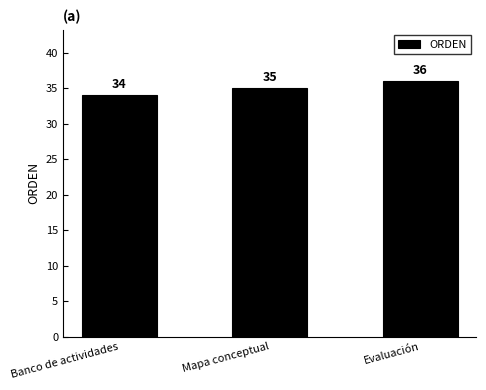

Approximately how many times larger is the value at Evaluación compared to Mapa conceptual?

1.0